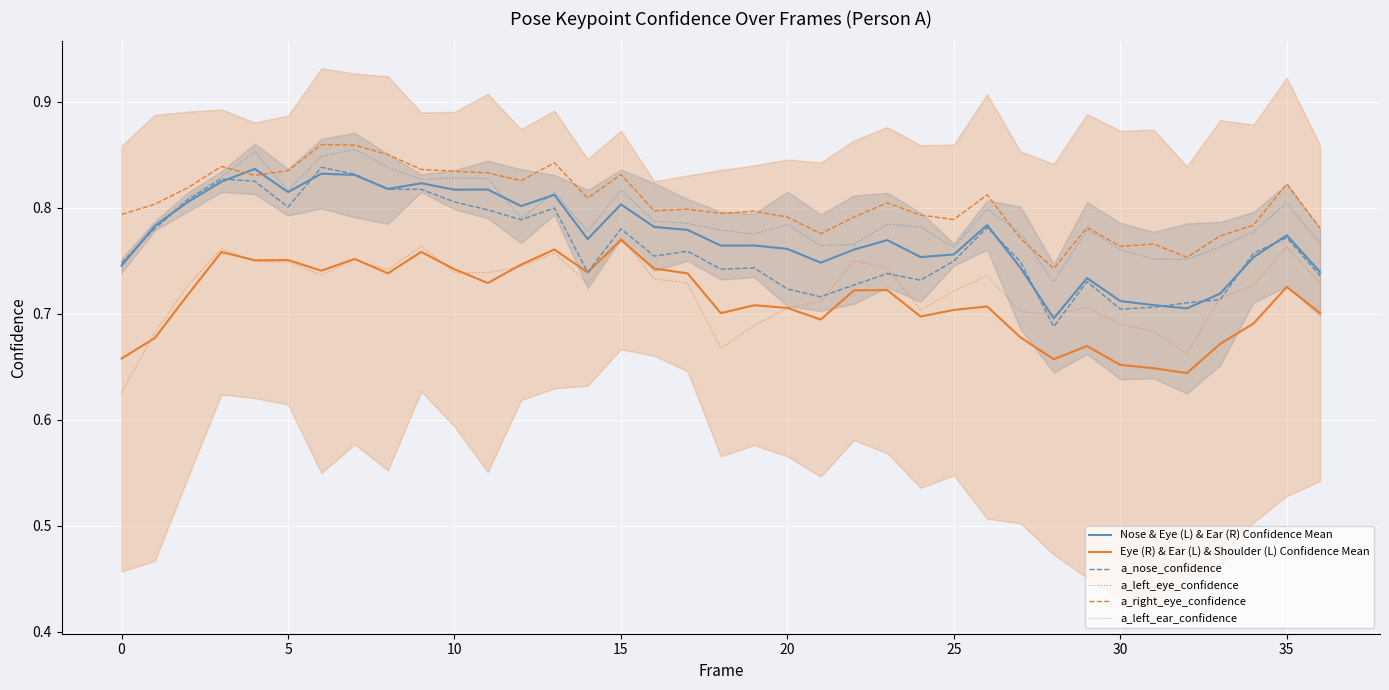

The value of a_nose_confidence at 30 is 0.7. True or false?

True